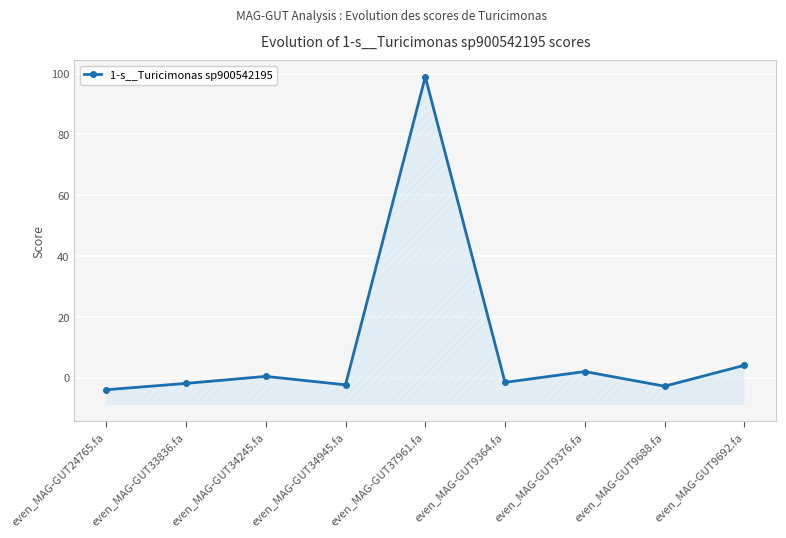

How many interior local peaks (higher than both neighbors) does the data have?

3